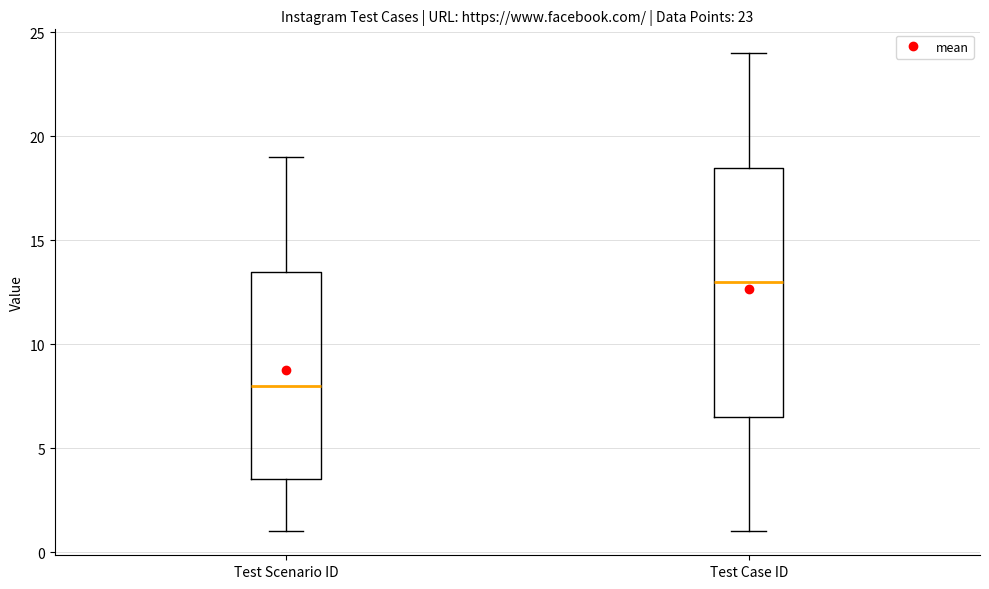

Which box's median line is the highest?

Test Case ID